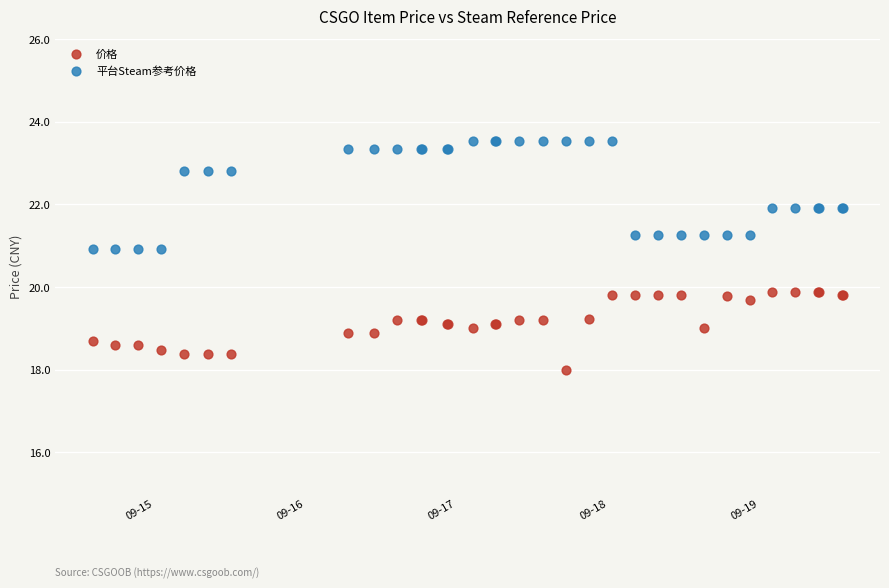

What are all the series names shown in the legend?

价格, 平台Steam参考价格